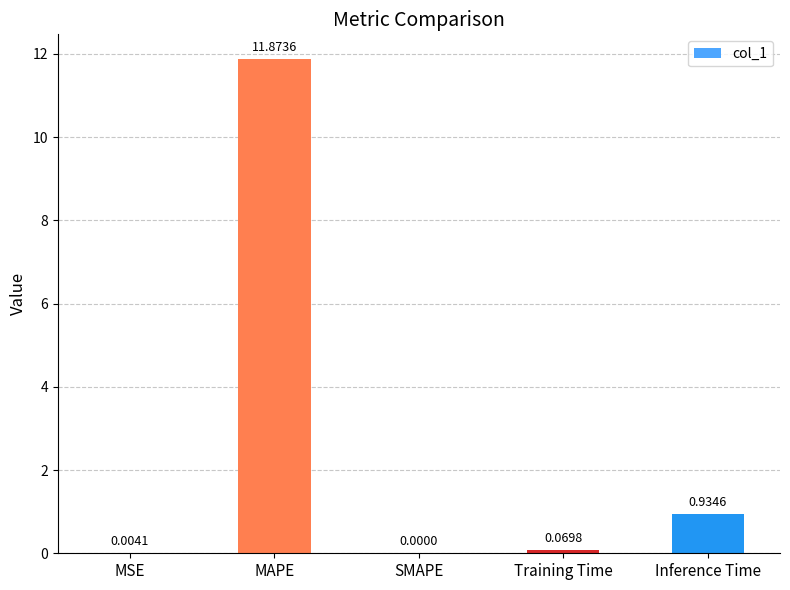

At which label is the value closest to 5?

Inference Time